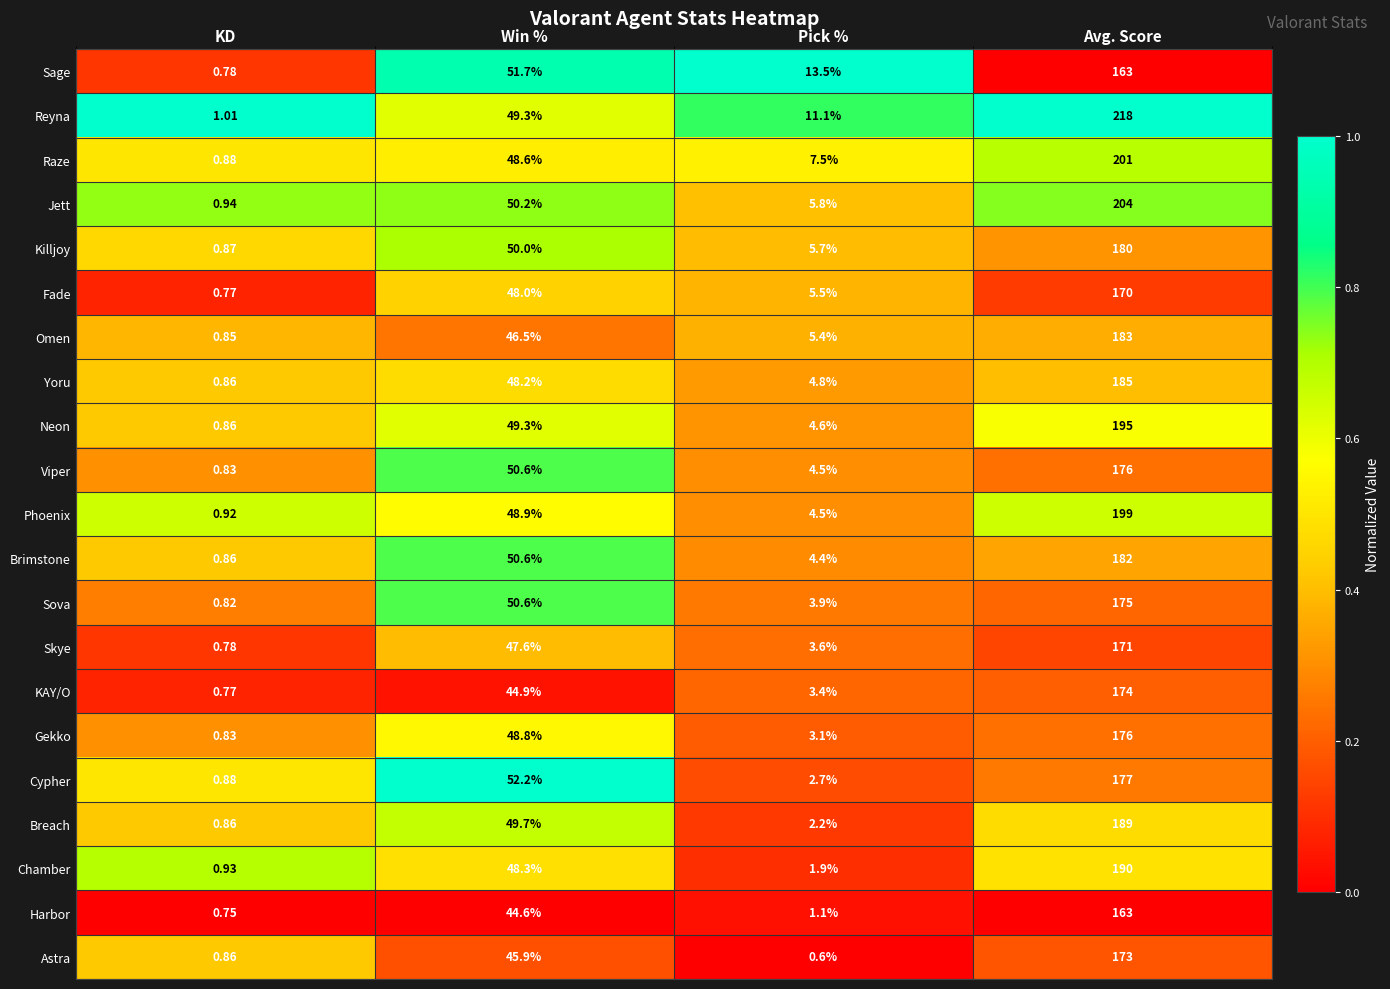

Rank the categories by Fade value from highest to lowest.

Avg. Score, Win %, Pick %, KD